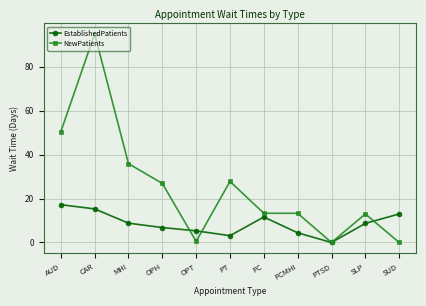

How many lines are shown in the chart?

2